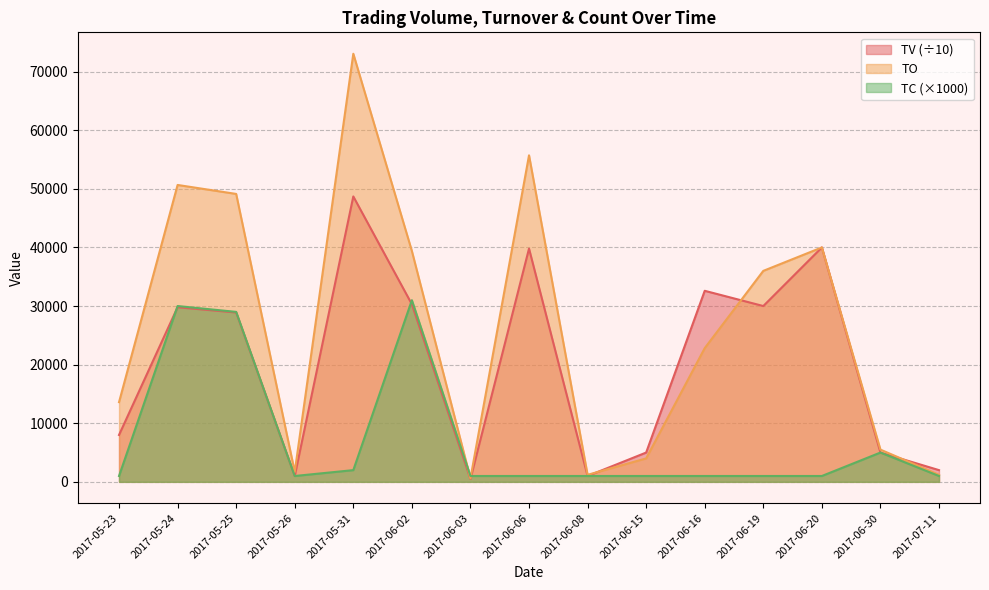

True or false: TC and TV cross at least once.

True